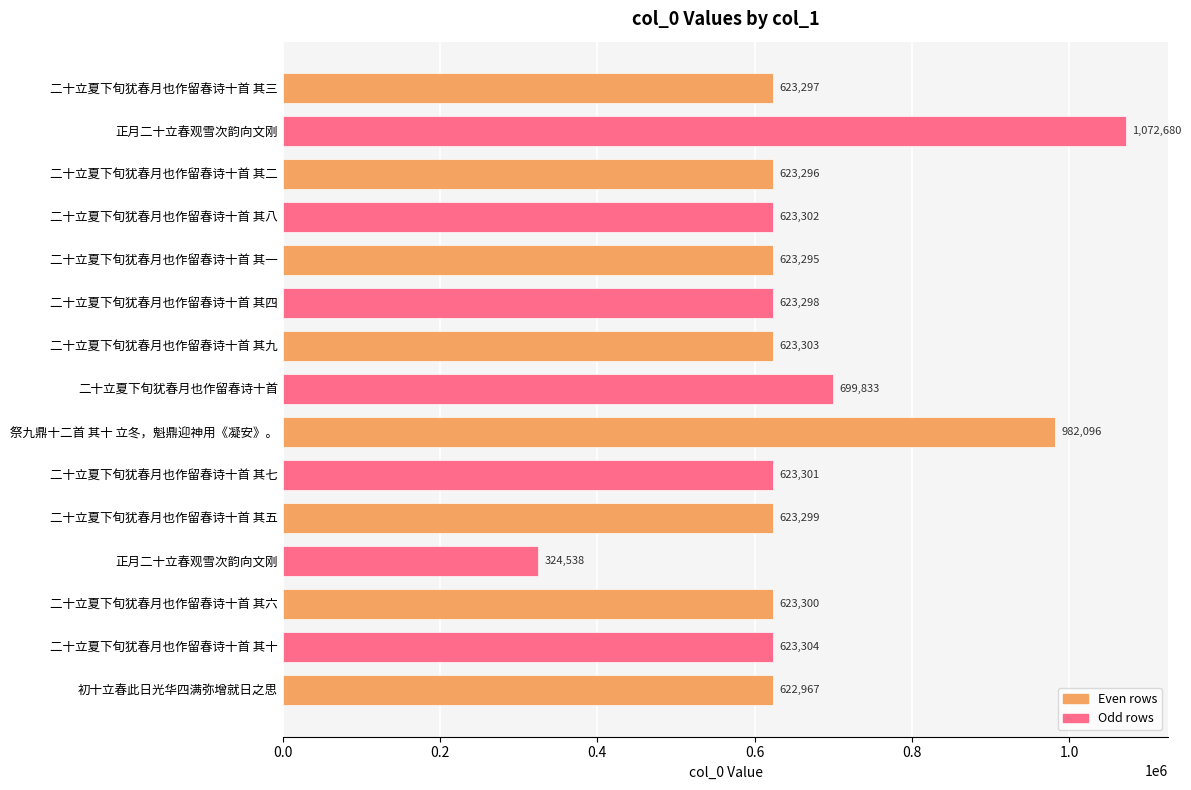

Are the bars grouped side by side (vs. stacked)?

No